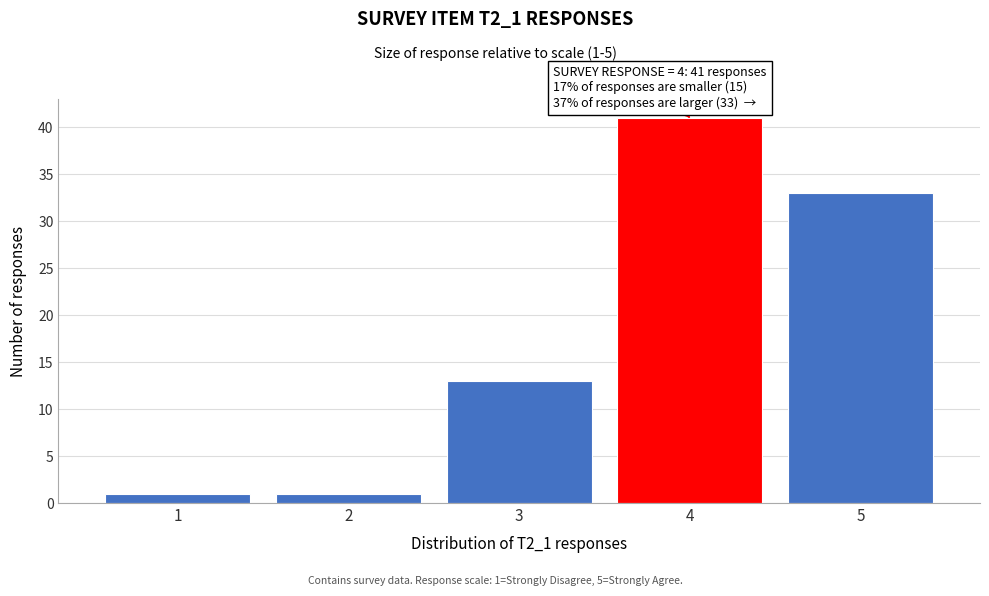

Which range on the x-axis has the tallest bar?

3.5 to 4.5